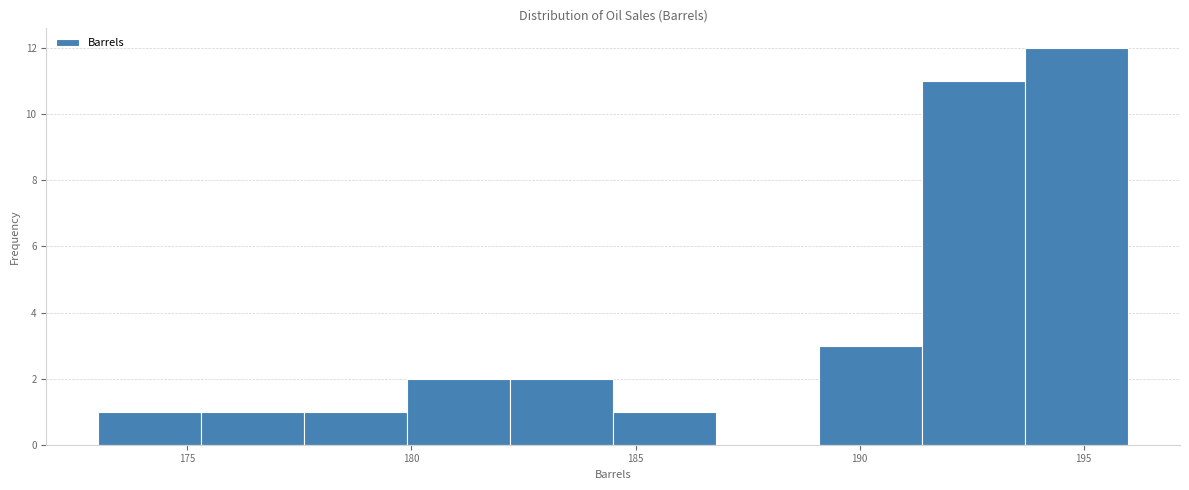

How tall is the bar that spans 193.7 to 196.0 on the x-axis? Neither the bar edges nor the heights are printed on the chart, so give them approximately, as read against the axes.

12